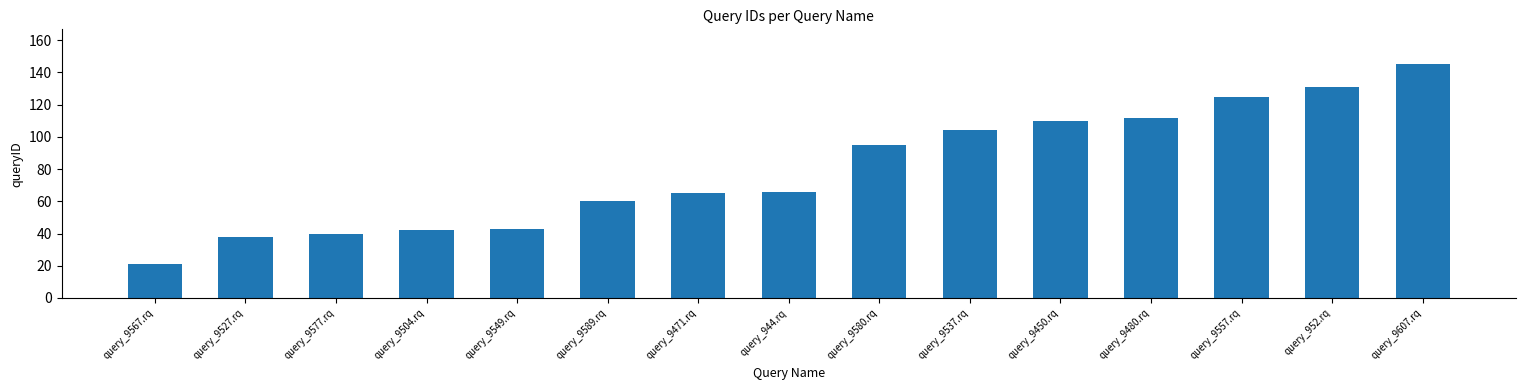

True or false: the data shows 61 at query_9549.rq.

False